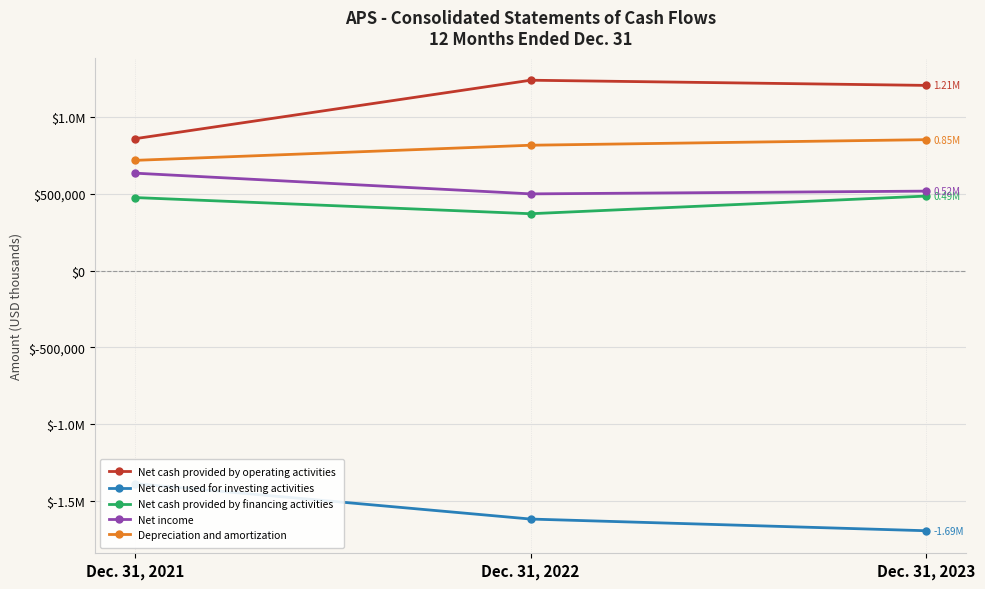

List the series in order of their peak value, highest first.

Net cash provided by operating activities, Depreciation and amortization, Net income, Net cash provided by financing activities, Net cash used for investing activities